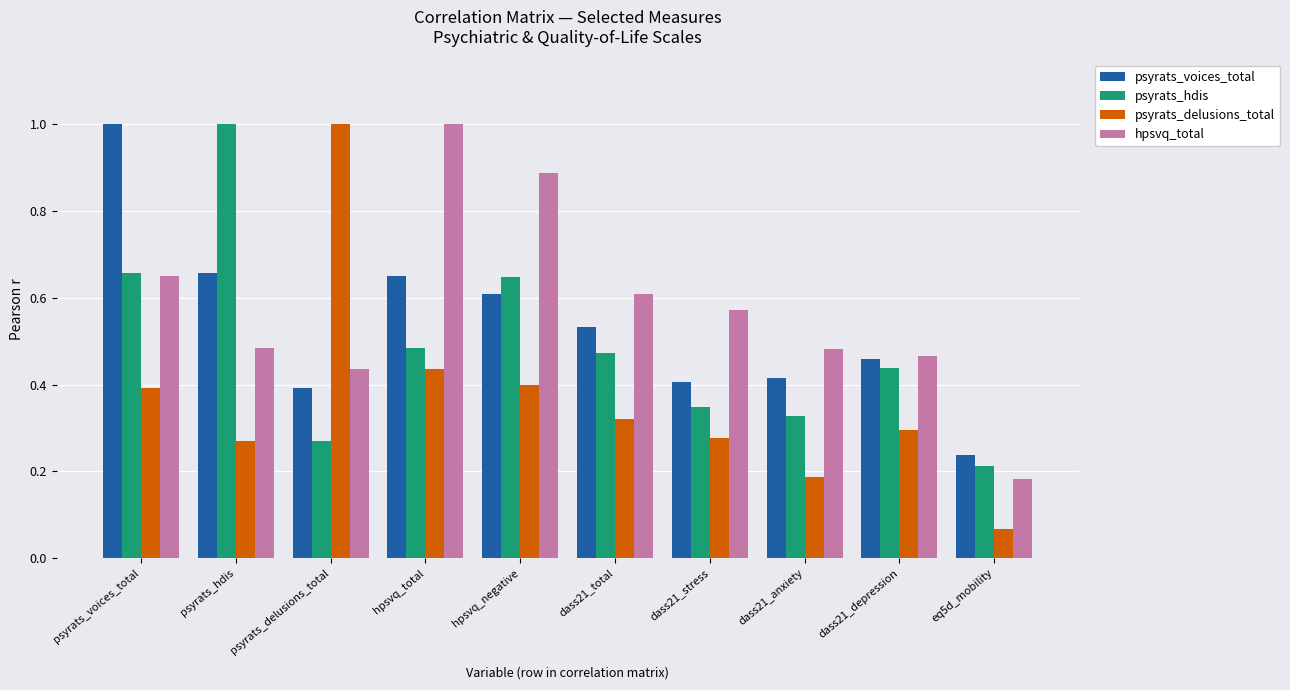

How many groups of bars are there?

10